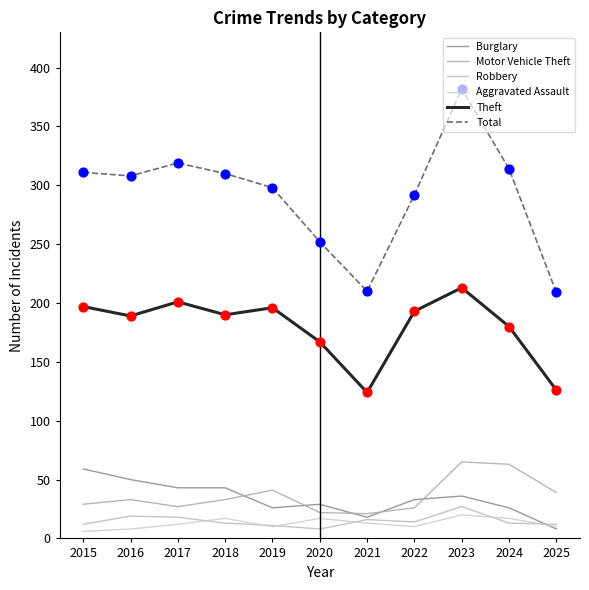

At which category is the sum across all series the highest?

2023